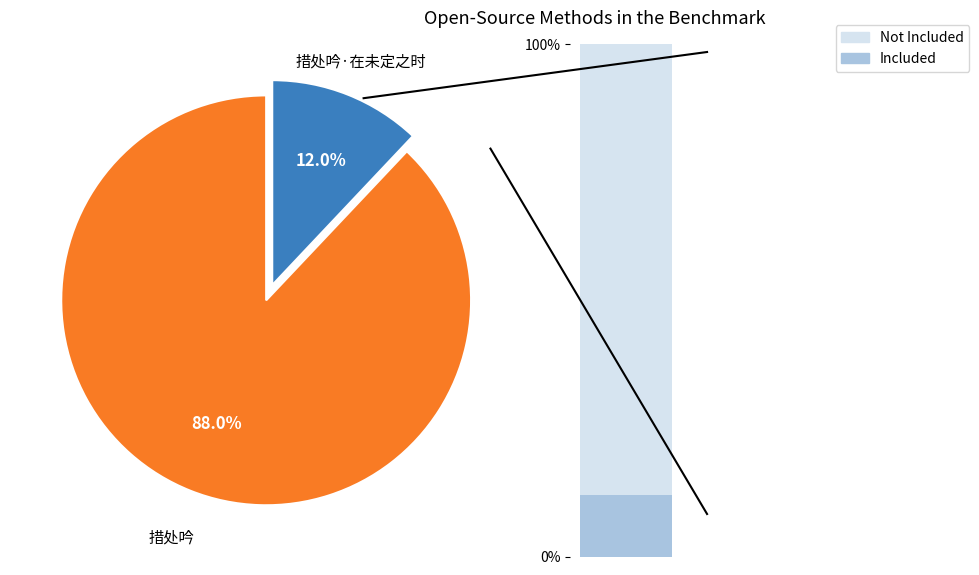

True or false: 措处吟·在未定之时 accounts for 26% of the total.

False